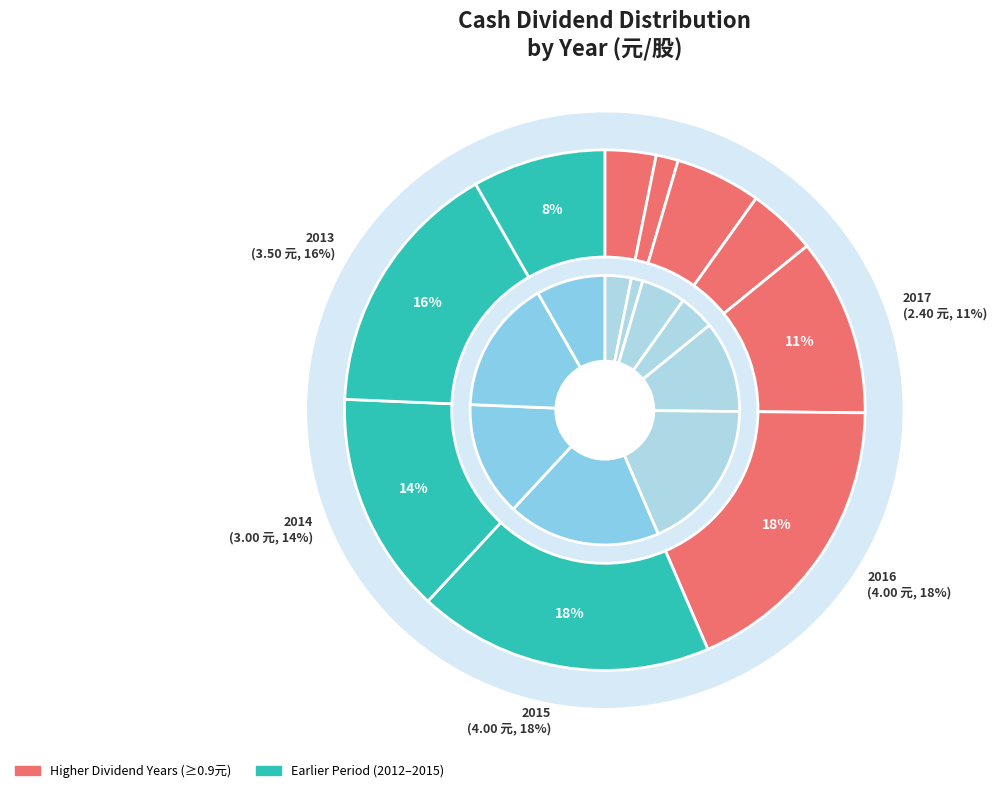

To the nearest percent, what portion does 2012 represent?

8%